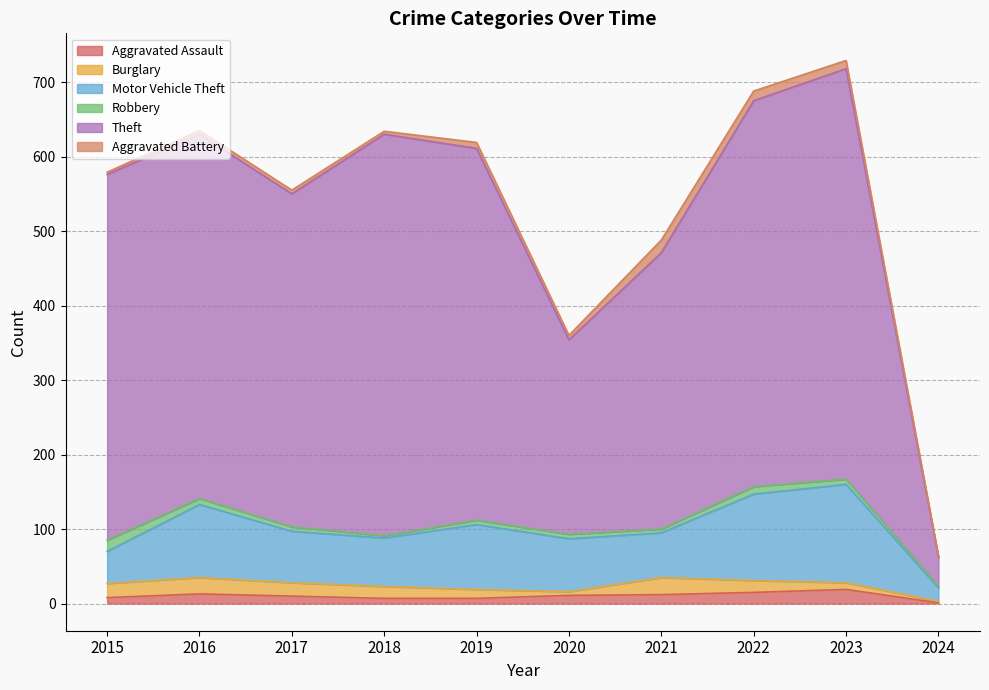

What is the total value across all series at 2020?

360